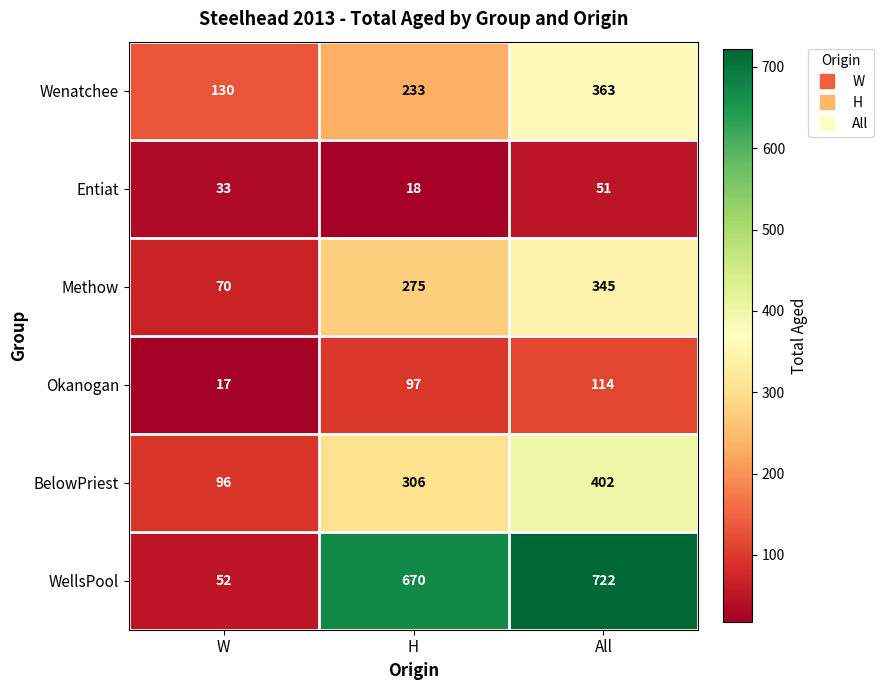

How many categories are shown in the chart?

3